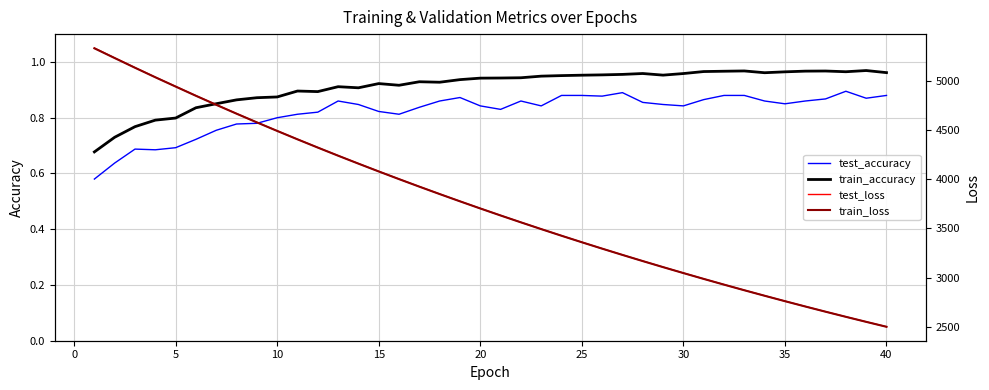

True or false: test_loss and train_loss cross at least once.

False